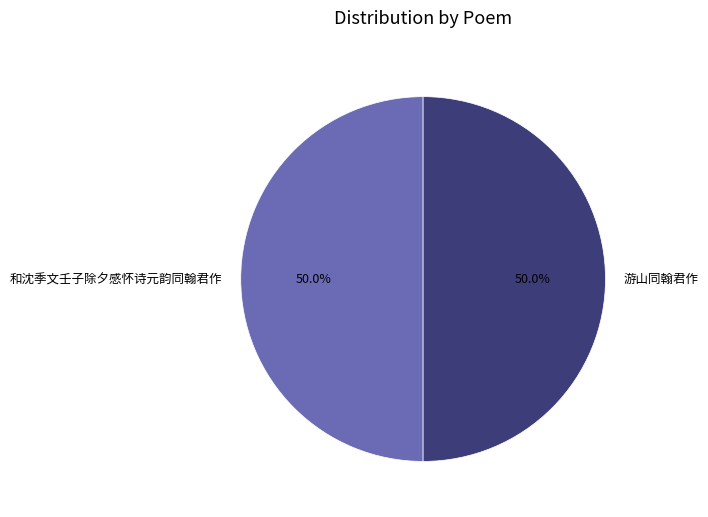

How much of the chart is everything except 和沈季文壬子除夕感怀诗元韵同翰君作?

50.0%